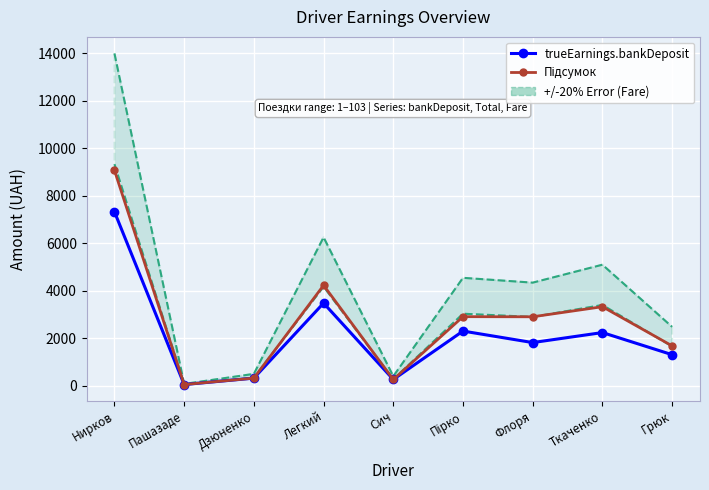

Reading right to left, what are all the values shown in this chart?

trueEarnings.bankDeposit: 1299.3	2231.4	1809.3	2294.3	255.0	3471.6	312.7	42.0	7317.0
Підсумок: 1670.7	3319.8	2895.6	2900.6	255.0	4221.6	312.7	42.0	9060.7